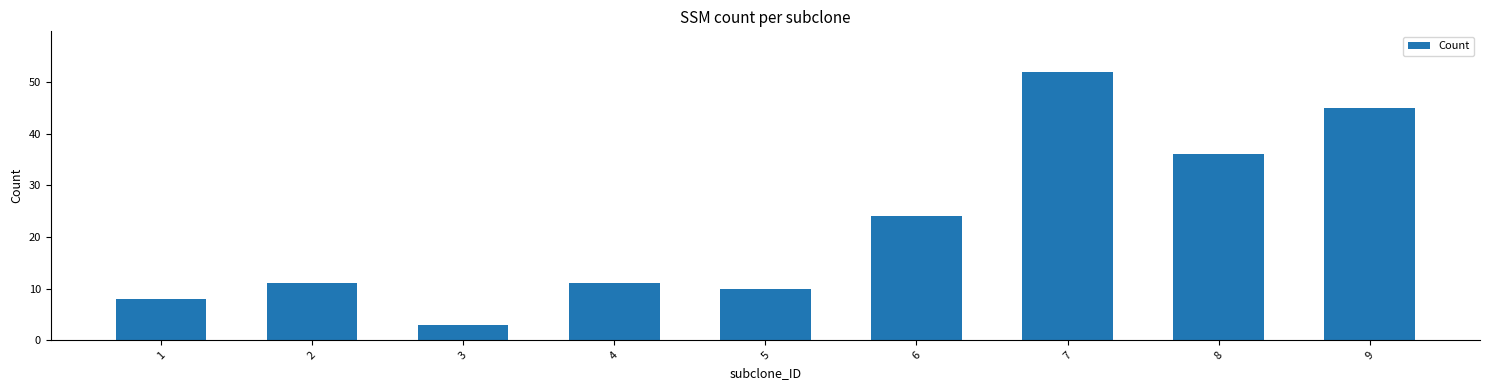

How many bars are there in total?

9